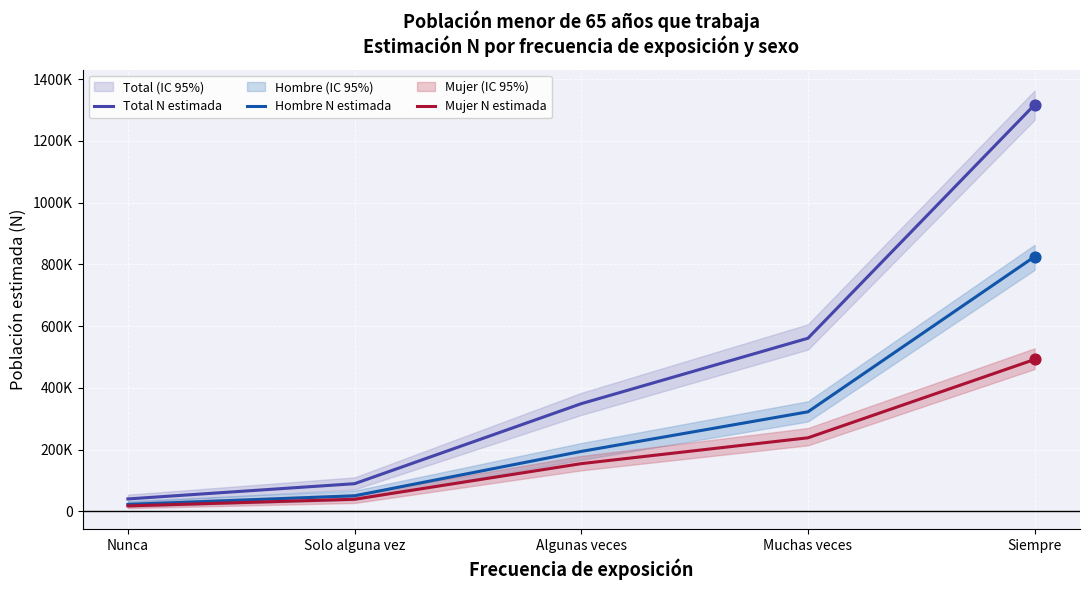

What are all the series names shown in the legend?

Total N estimada, Hombre N estimada, Mujer N estimada